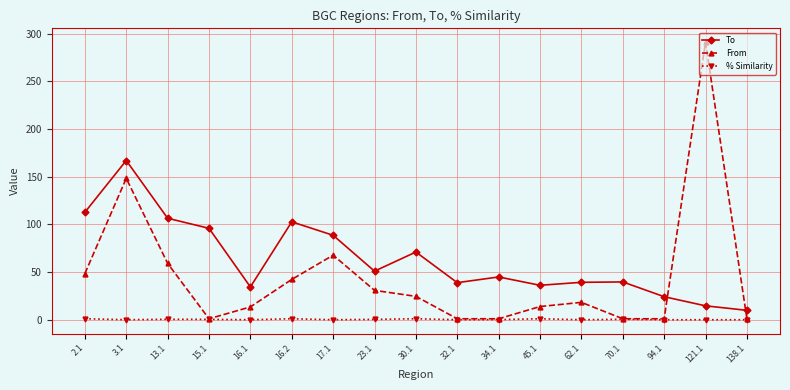

What is the difference between the second highest and second lowest values in the From series?

147.3